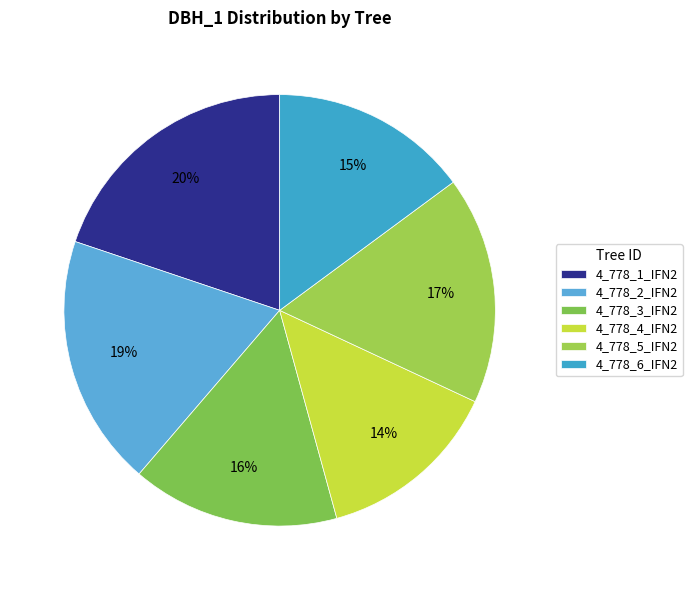

Does 4_778_4_IFN2 represent more than half of the total?

No